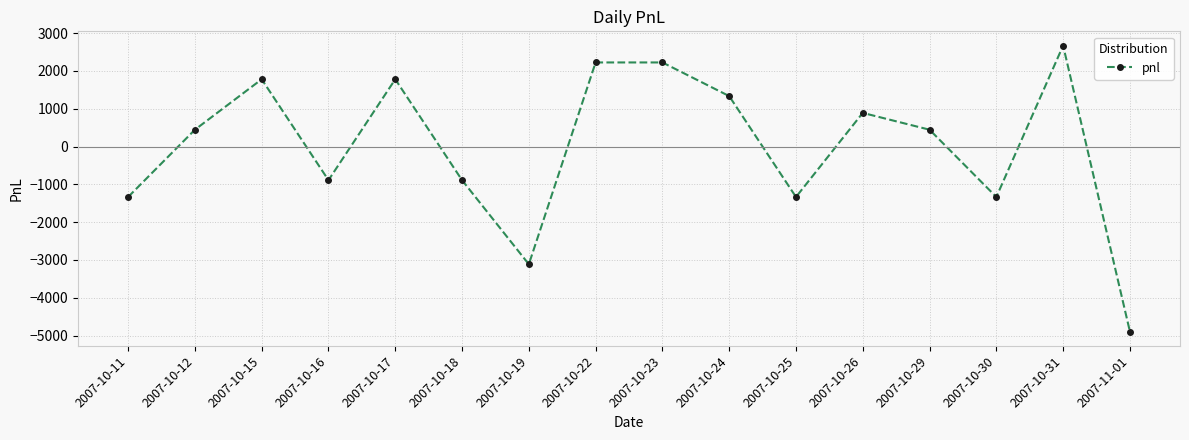

What is the greatest value displayed?

2670